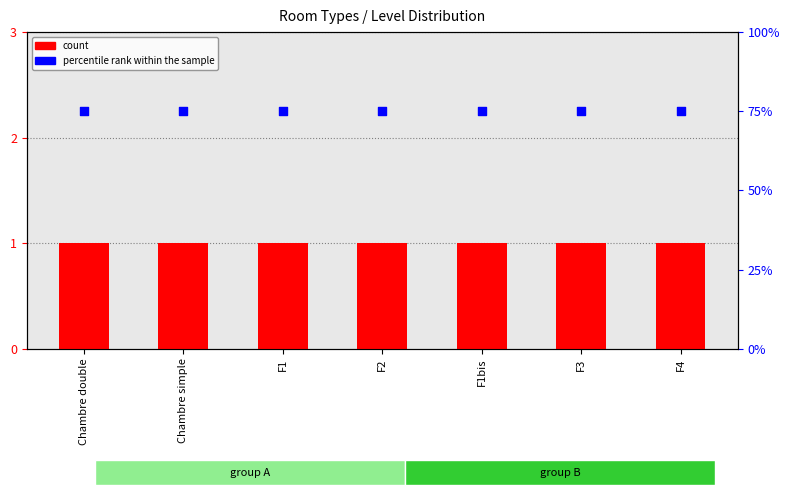

What is the total value across all series at F1?

76